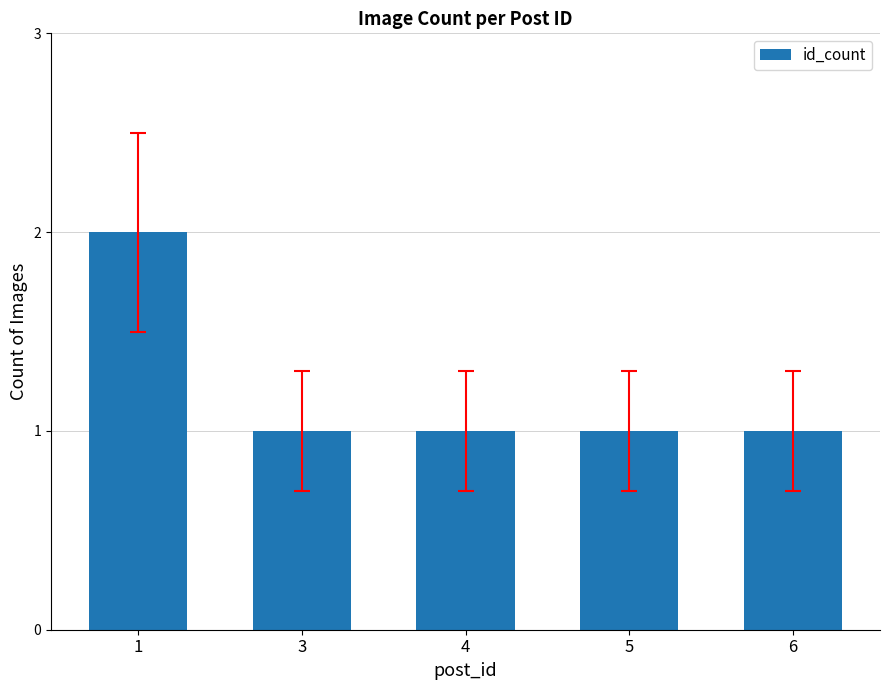

What is the value of the 5th bar from the left?

1